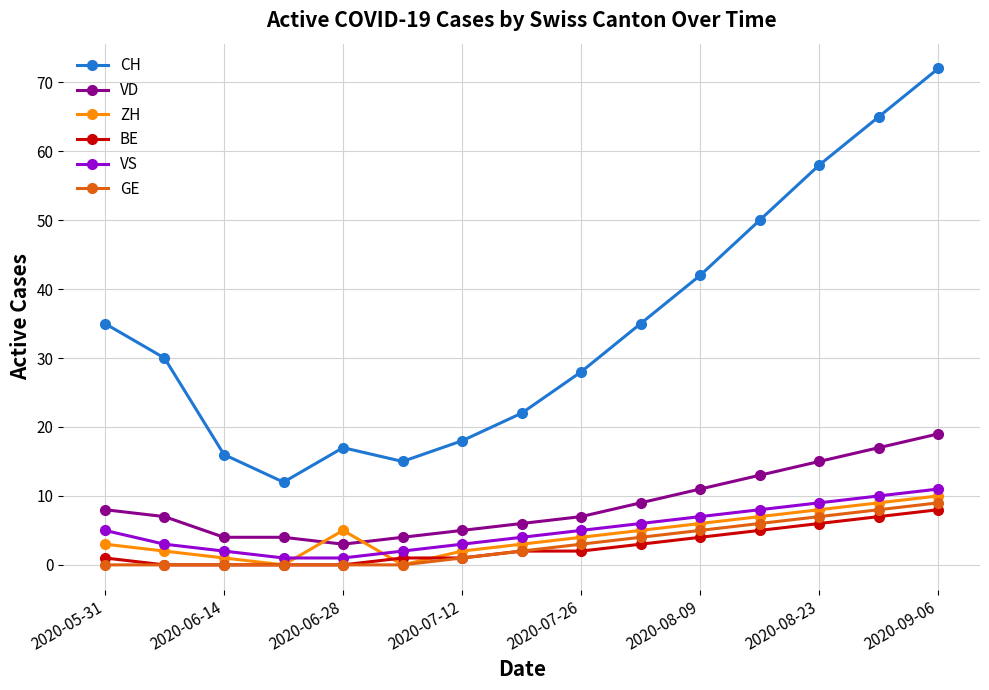

Which series has the largest total across all categories?

CH